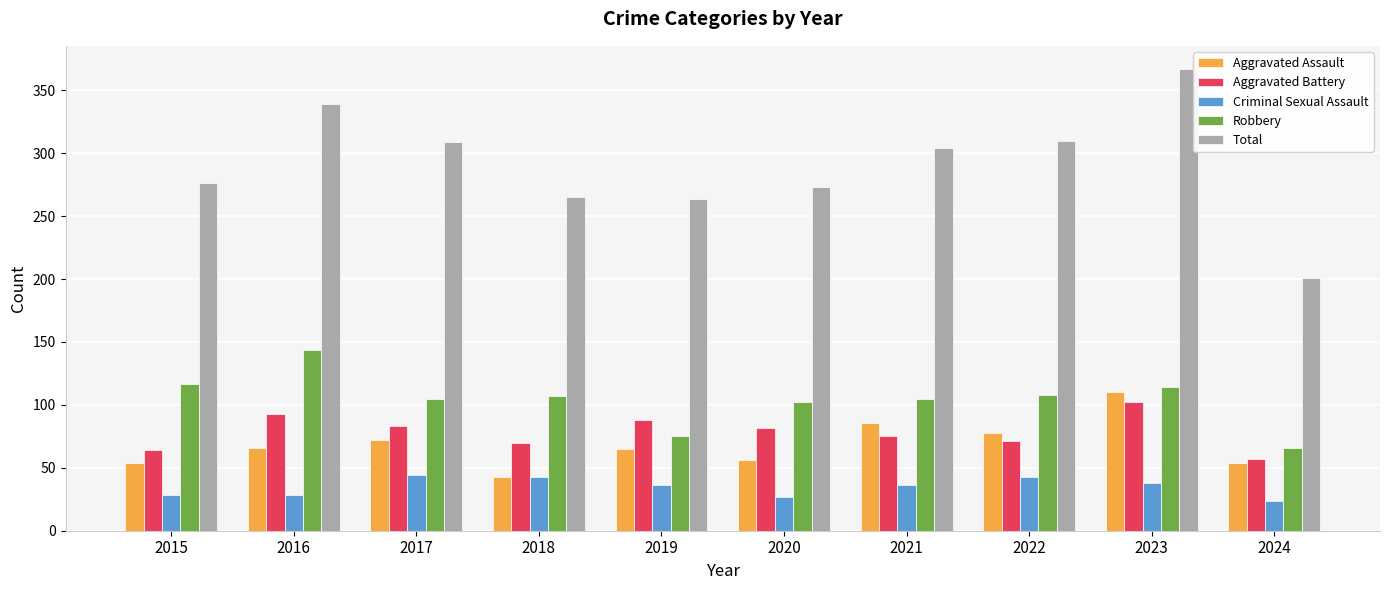

What is the difference between the maximum and second lowest values in the Total series?

103